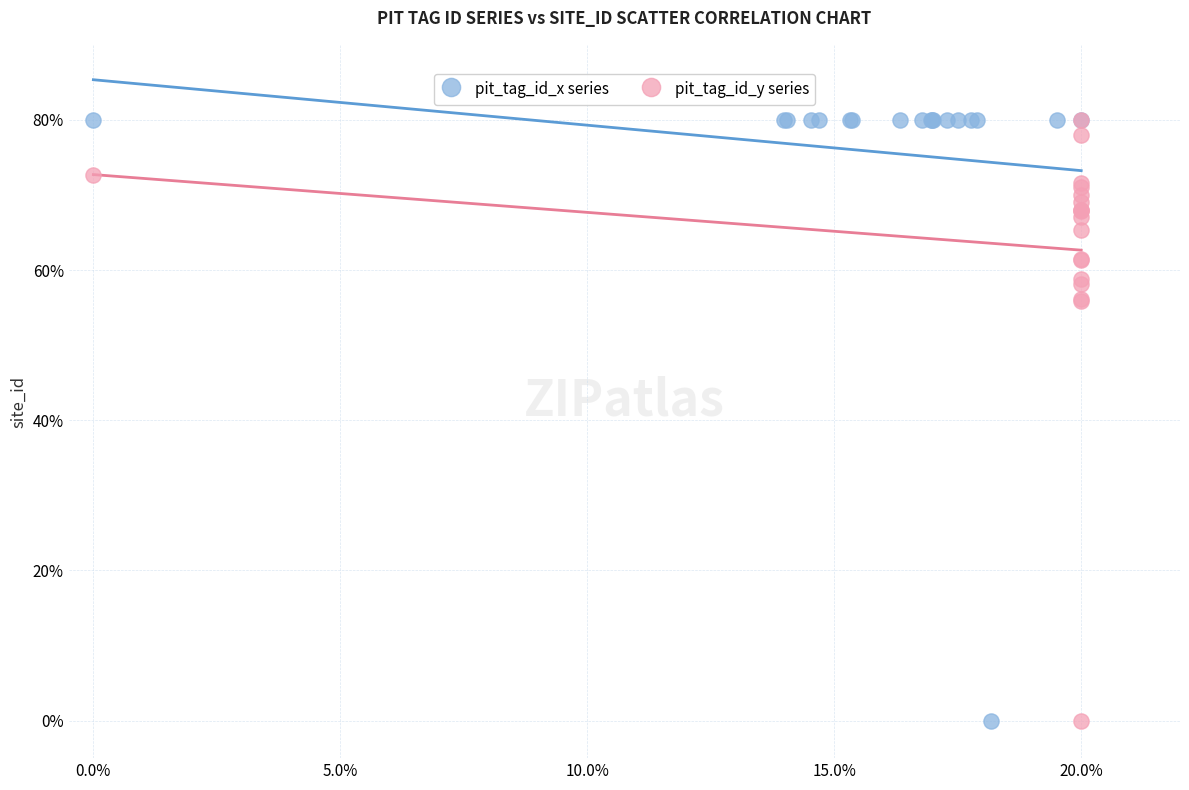

What are all the series names shown in the legend?

pit_tag_id_x series, pit_tag_id_y series